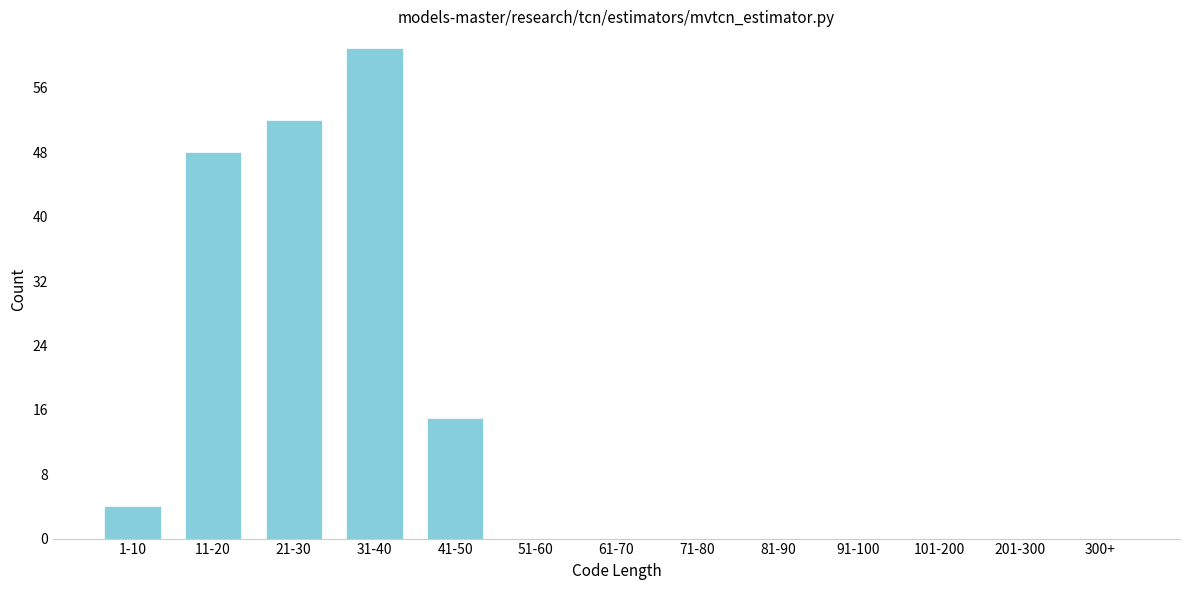

Reading left to right, transcribe all the data shown in this chart.

1-10=4	11-20=48	21-30=52	31-40=61	41-50=15	51-60=0	61-70=0	71-80=0	81-90=0	91-100=0	101-200=0	201-300=0	300+=0